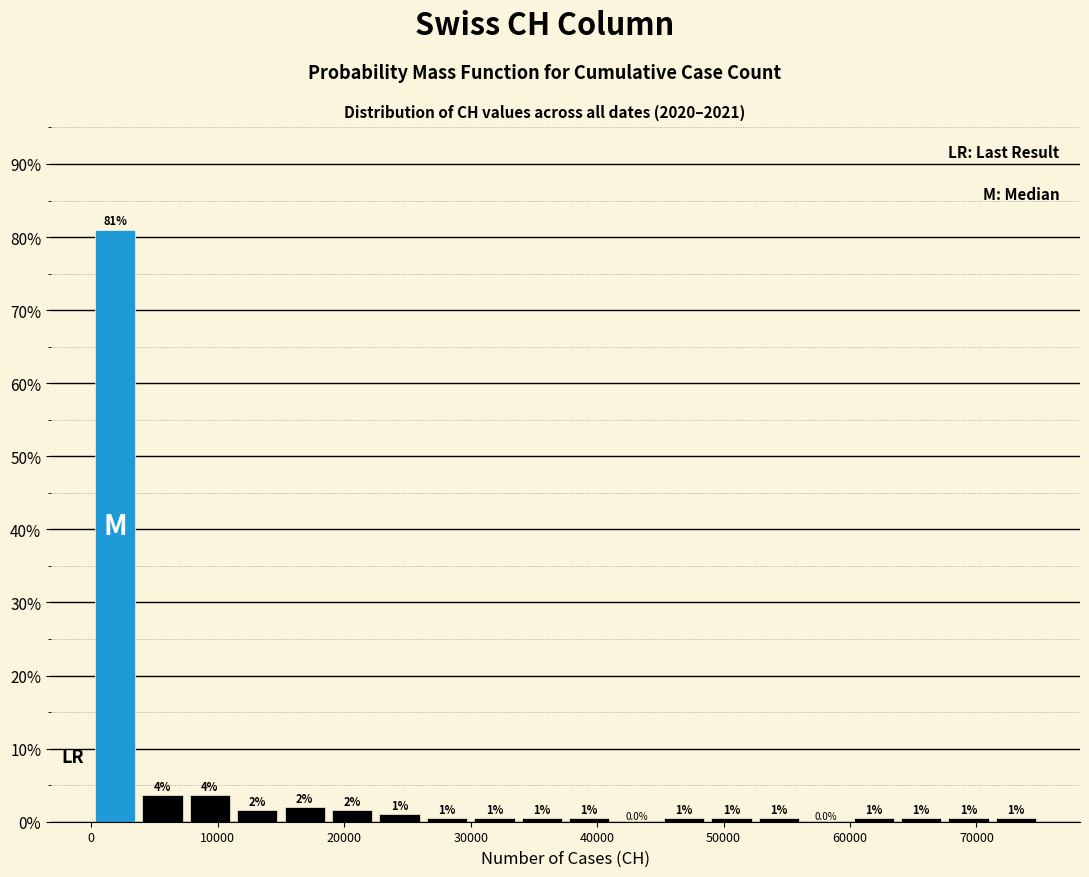

Read against the x-axis, roughly where is the centre of the tallest bar?

2000